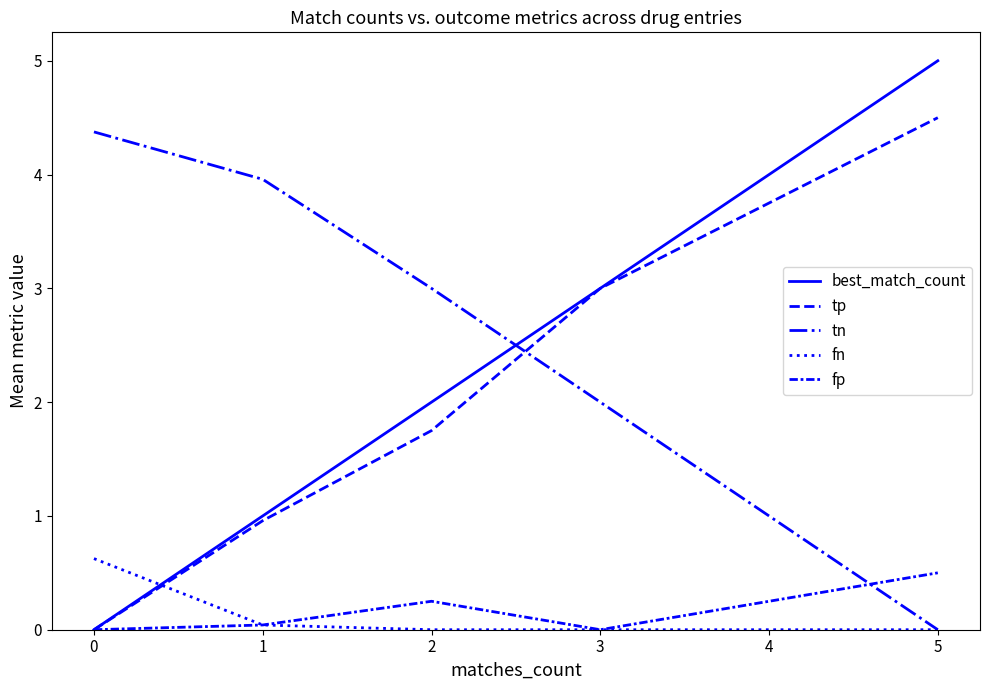

Which has a higher value, 0 or 1?

1